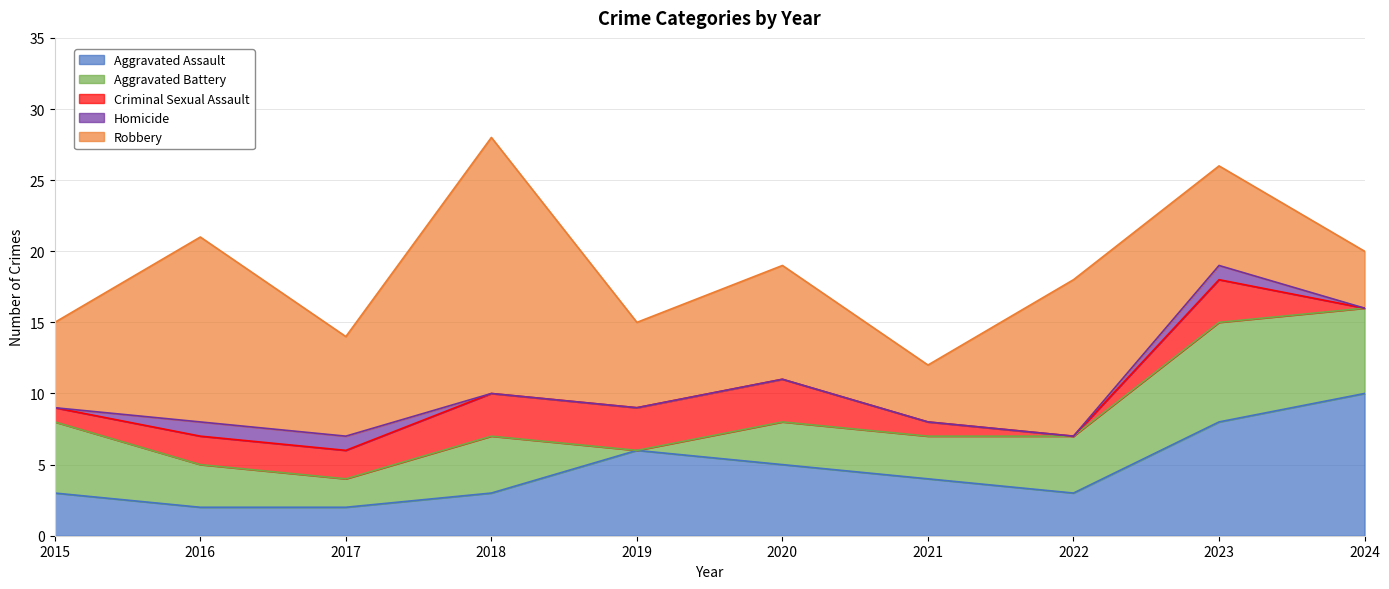

At which label does Aggravated Battery first exceed 4?

2015